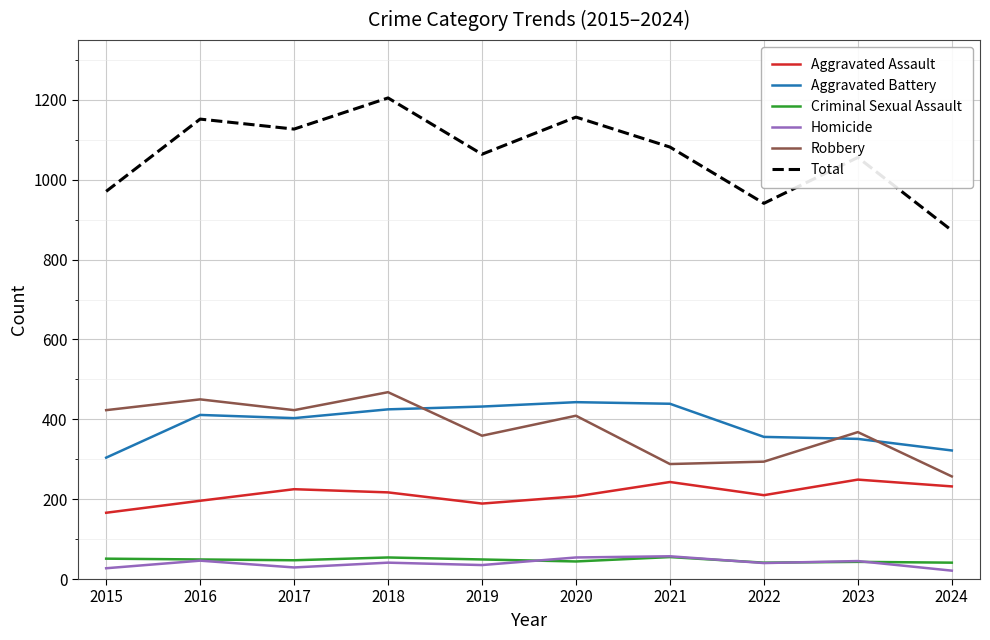

What is the highest value of the Robbery series?

468